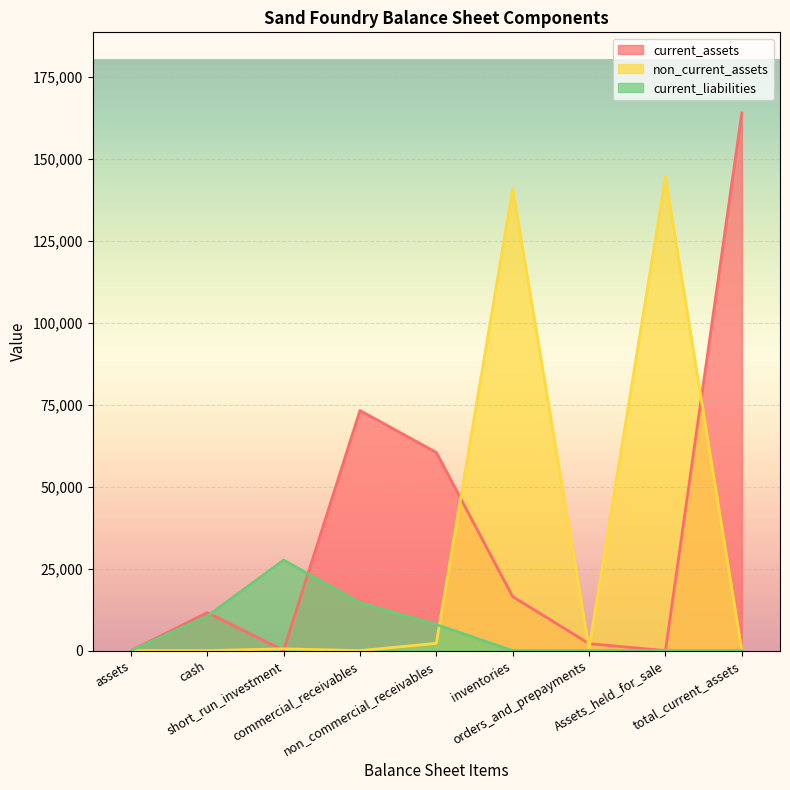

Rank the series by their maximum value, from highest to lowest.

current_assets, non_current_assets, current_liabilities